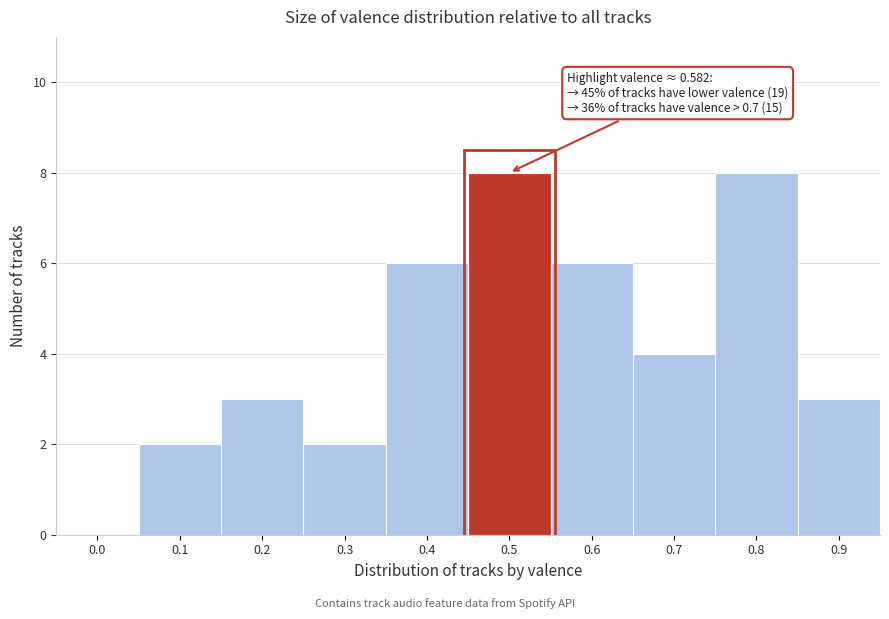

Reading left to right, list all the values displayed in this chart.

0.0=0	0.1=2	0.2=3	0.3=2	0.4=6	0.5=8	0.6=6	0.7=4	0.8=8	0.9=3